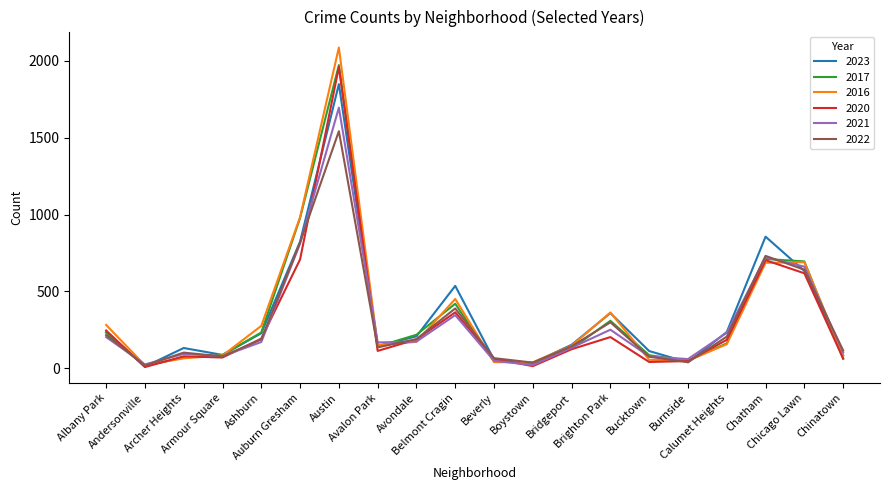

Does the chart have visible grid lines?

No